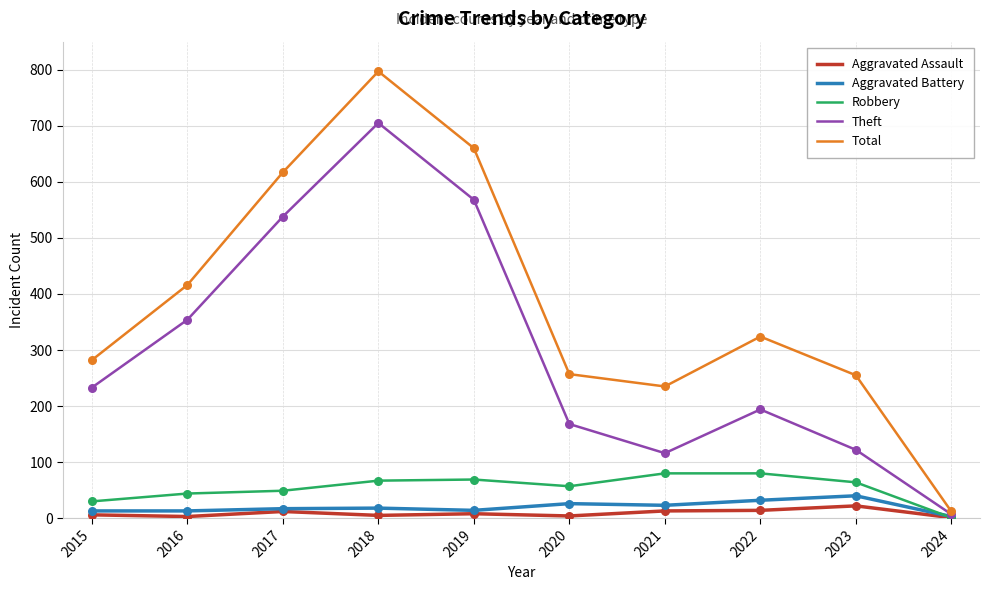

At which category is the sum across all series the highest?

2018